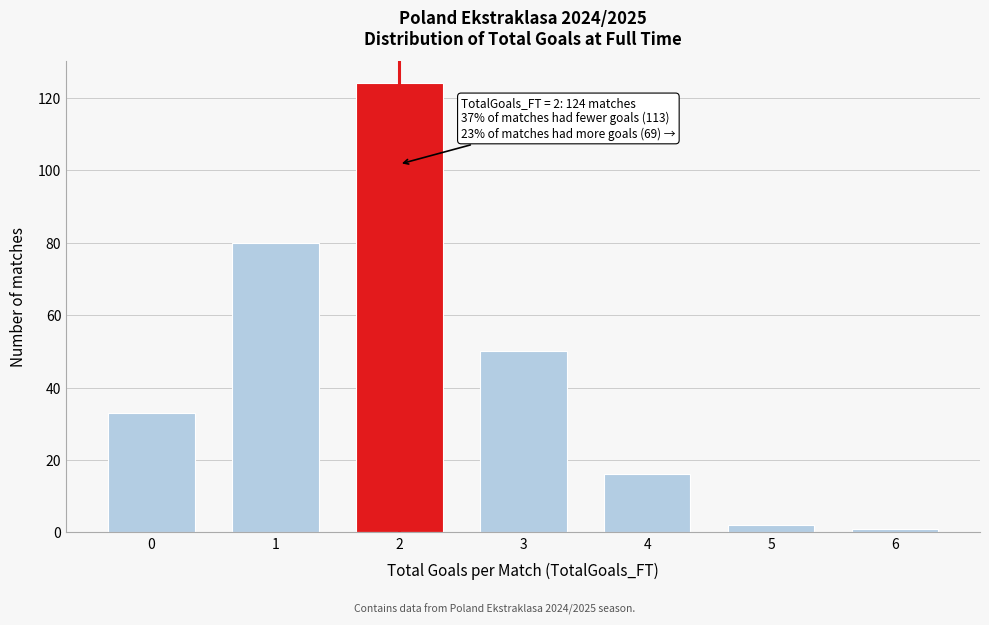

Reading right to left, extract all data points from this chart.

6=1	5=2	4=16	3=50	2=124	1=80	0=33